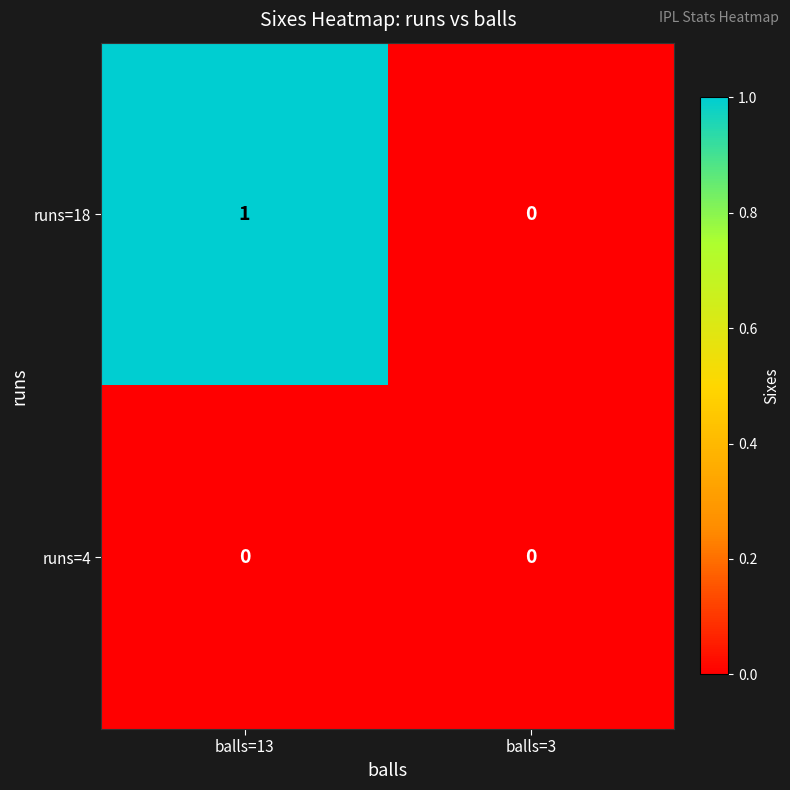

Reading left to right, transcribe all the data shown in this chart.

runs=18: balls=13=1	balls=3=0
runs=4: balls=13=0	balls=3=0